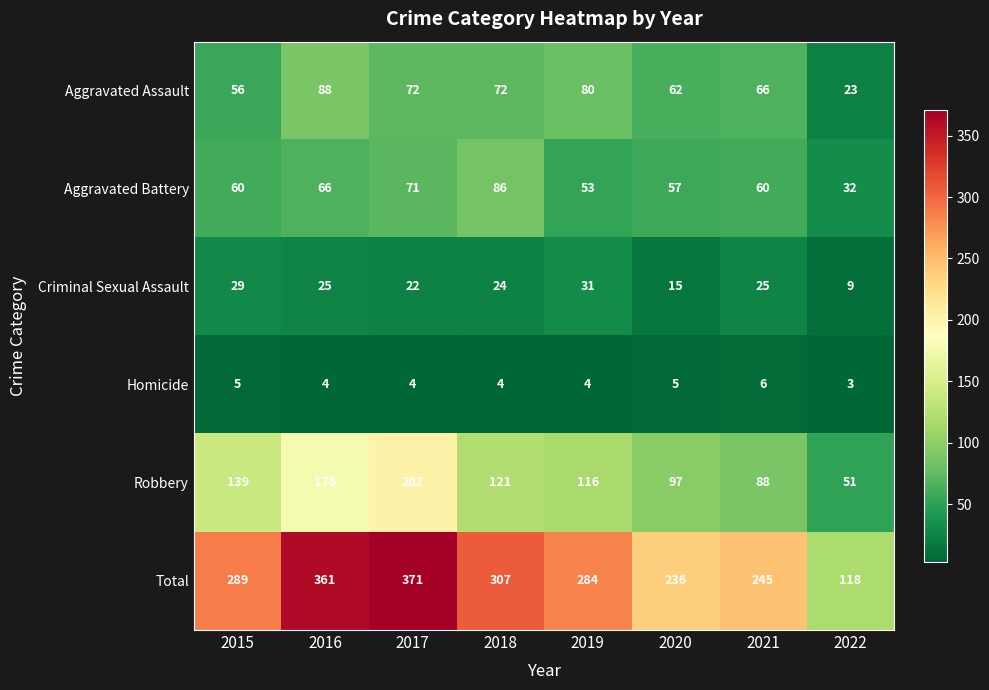

What value does the Robbery series have at 2017, to the nearest 5?

200